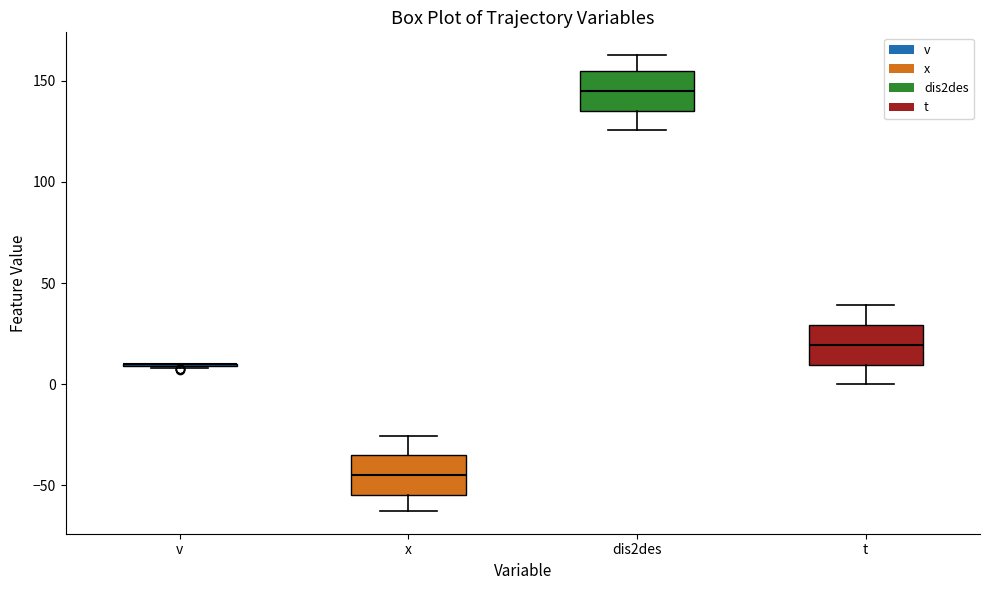

Reading left to right, transcribe this box plot: for each box, give where its median line is, the range the box spans, and where its two whiskers end, as read against the y-axis. The values are not printed on the chart, so give them approximately, as read against the axis.

v: box collapsed to a line at 10, whiskers 10 to 10
x: median -45, box -55 to -35, whiskers -65 to -25
dis2des: median 145, box 135 to 155, whiskers 125 to 165
t: median 20, box 10 to 30, whiskers 0 to 40